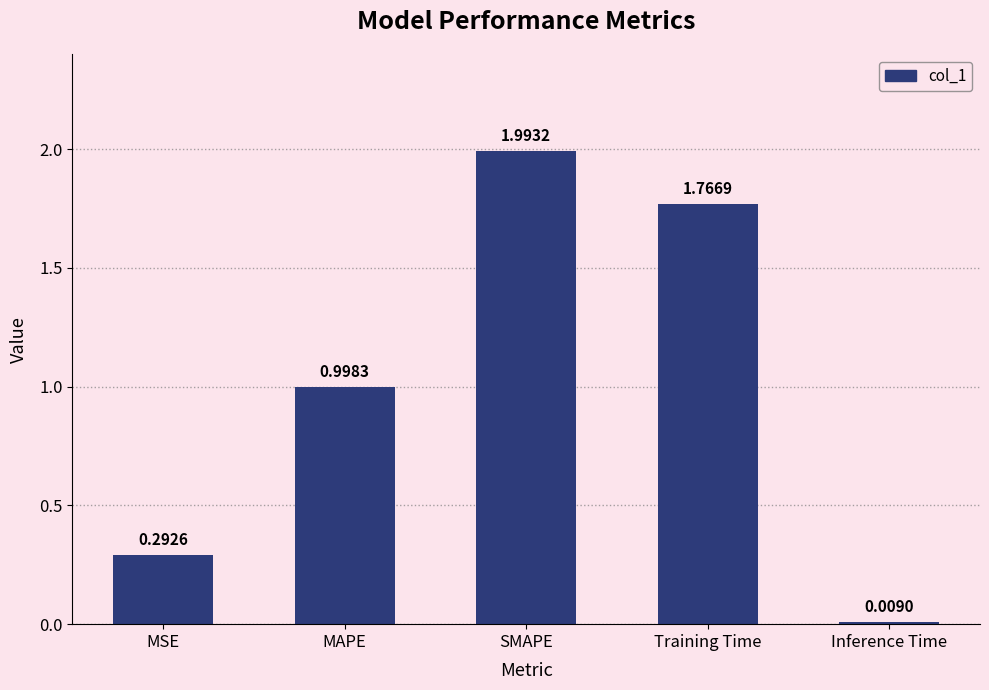

Read the value at SMAPE.

2.0